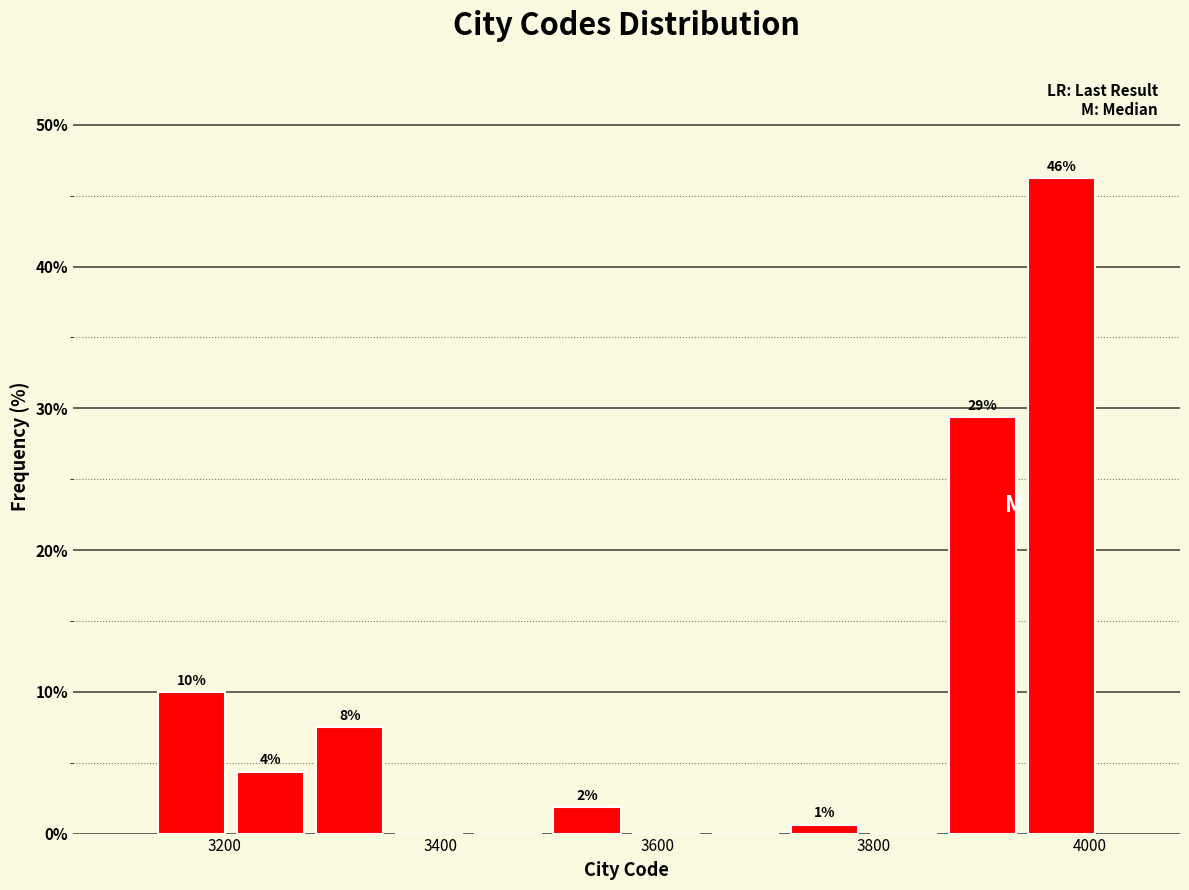

Read against the x-axis, roughly where is the centre of the tallest bar?

3980